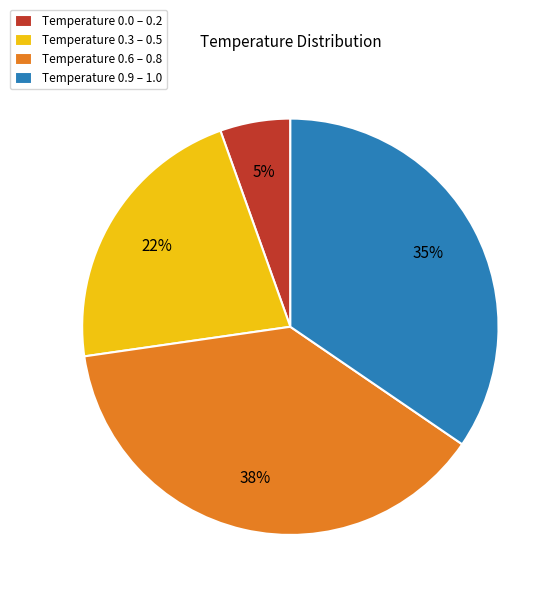

Rank the categories by value from lowest to highest.

Temperature 0.0 – 0.2, Temperature 0.3 – 0.5, Temperature 0.9 – 1.0, Temperature 0.6 – 0.8